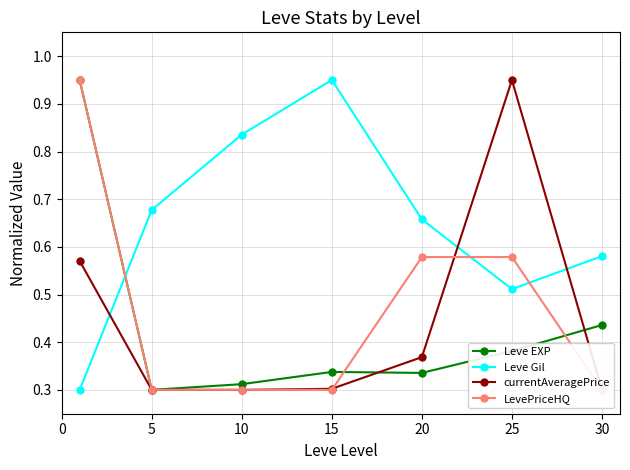

How many intersections are there between Leve EXP and Leve Gil?

1